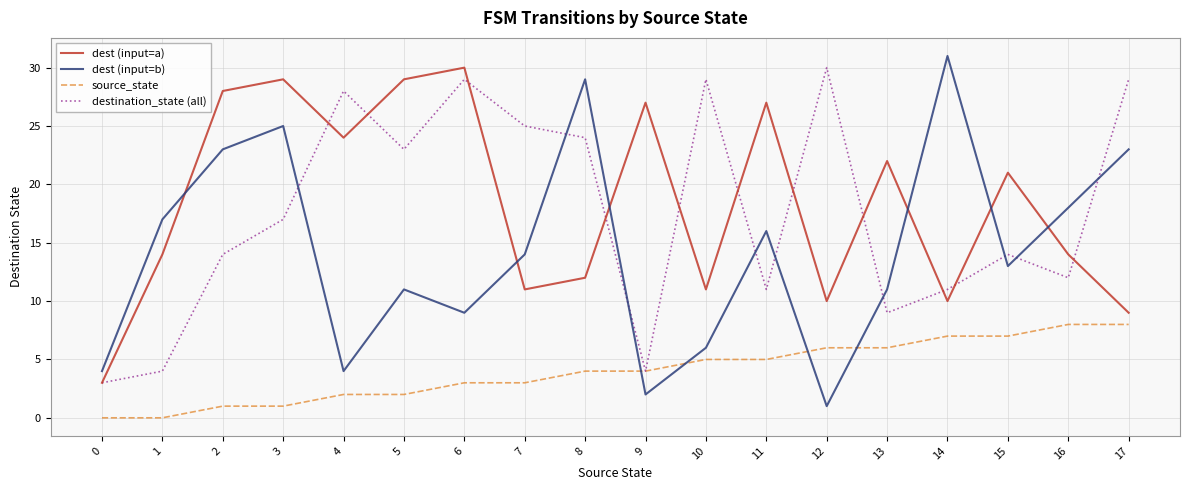

Which label corresponds to the largest value in the chart?

14